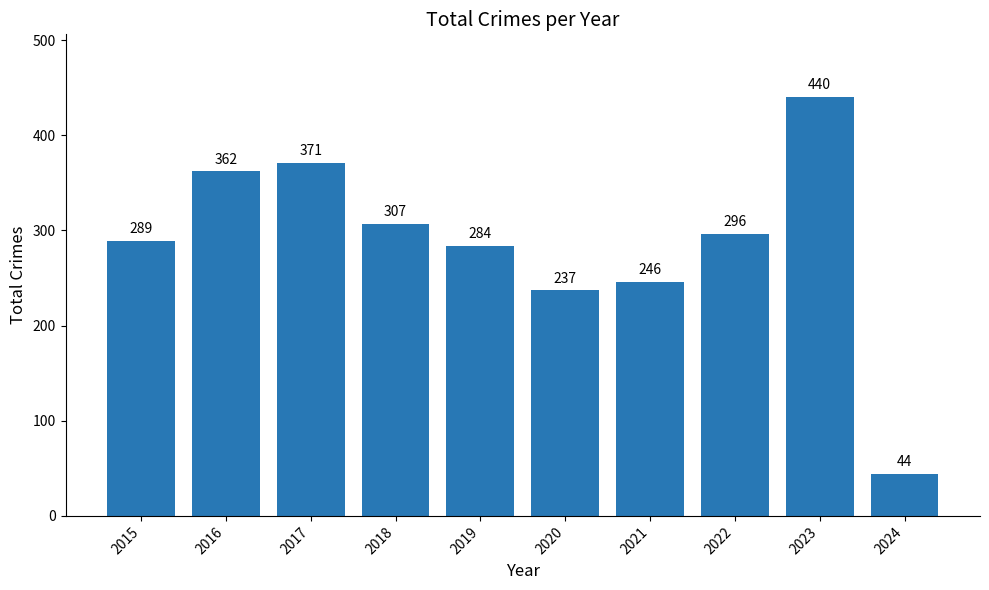

Are the bars horizontal?

No